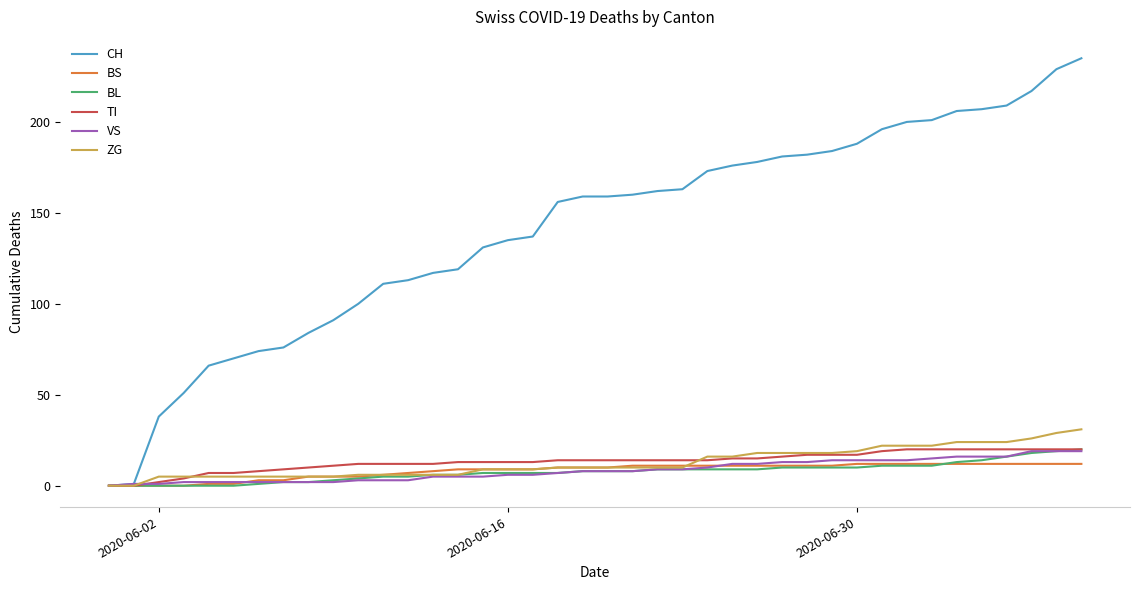

Which series has the widest spread of values?

CH